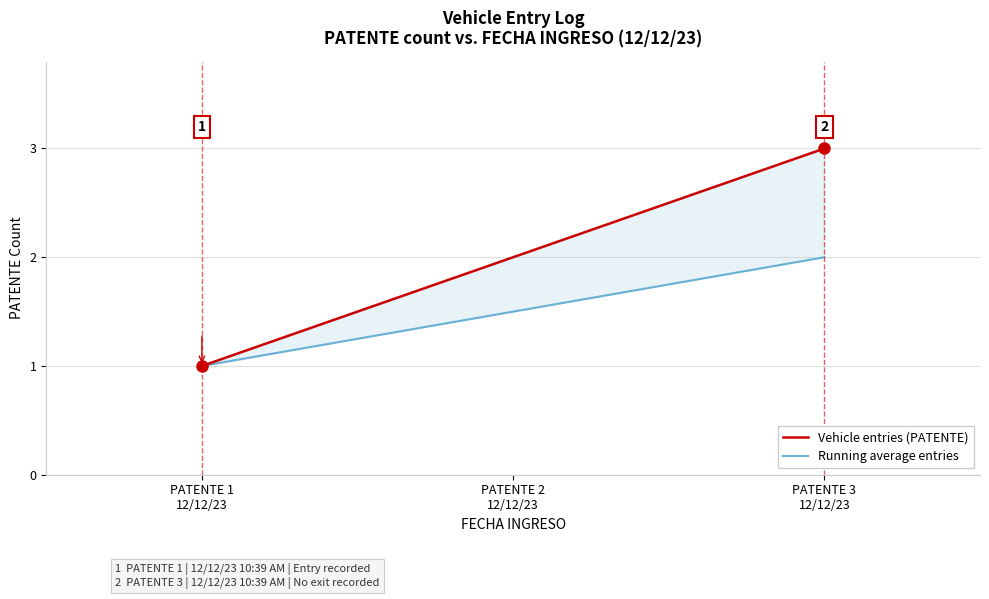

What is the value of the Running average entries point at the 3rd from the left?

2.0